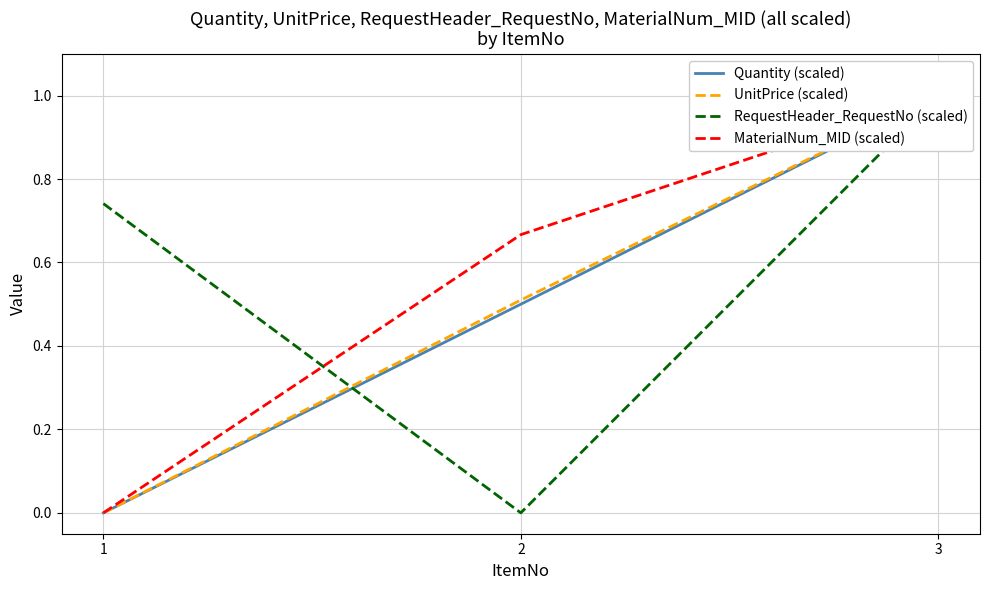

What are all the series names shown in the legend?

Quantity (scaled), UnitPrice (scaled), RequestHeader_RequestNo (scaled), MaterialNum_MID (scaled)